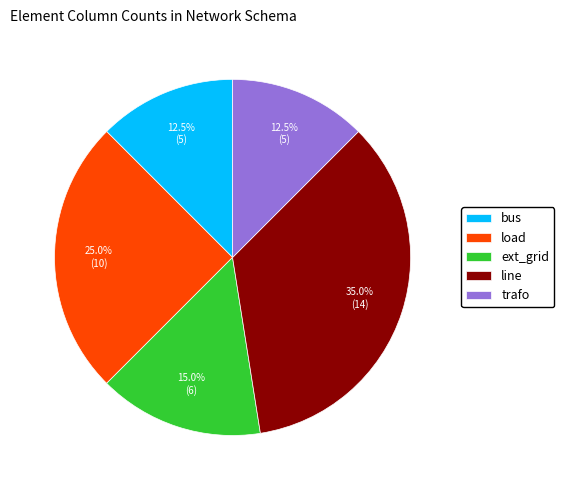

What percentage is the load slice, to the nearest percent?

25%